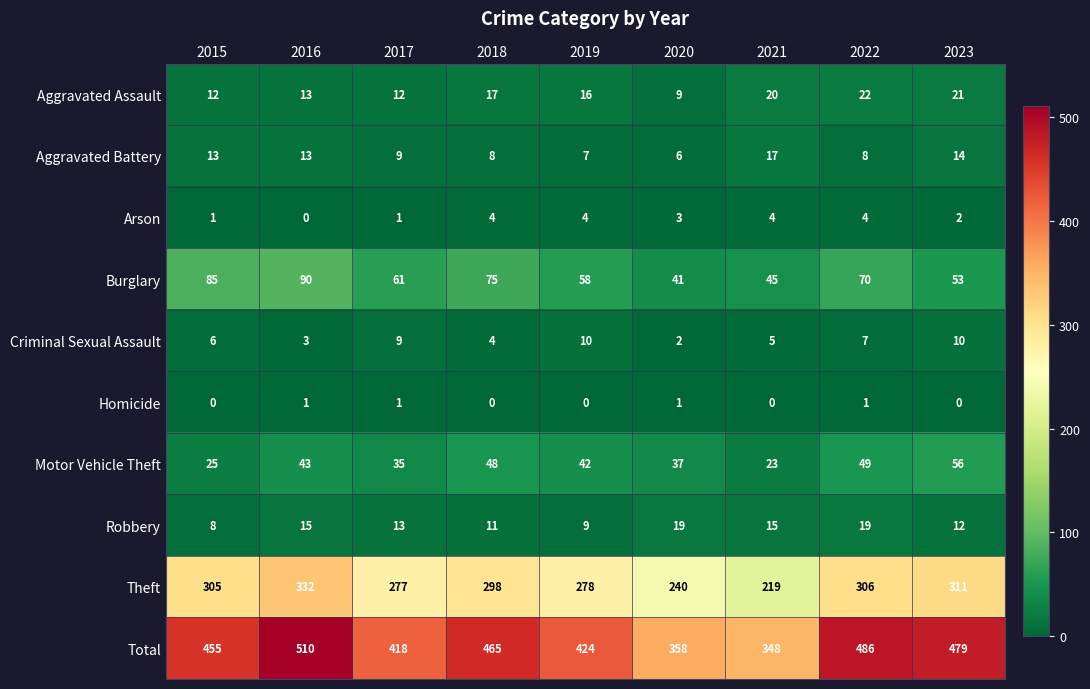

How many categories are shown in the chart?

9